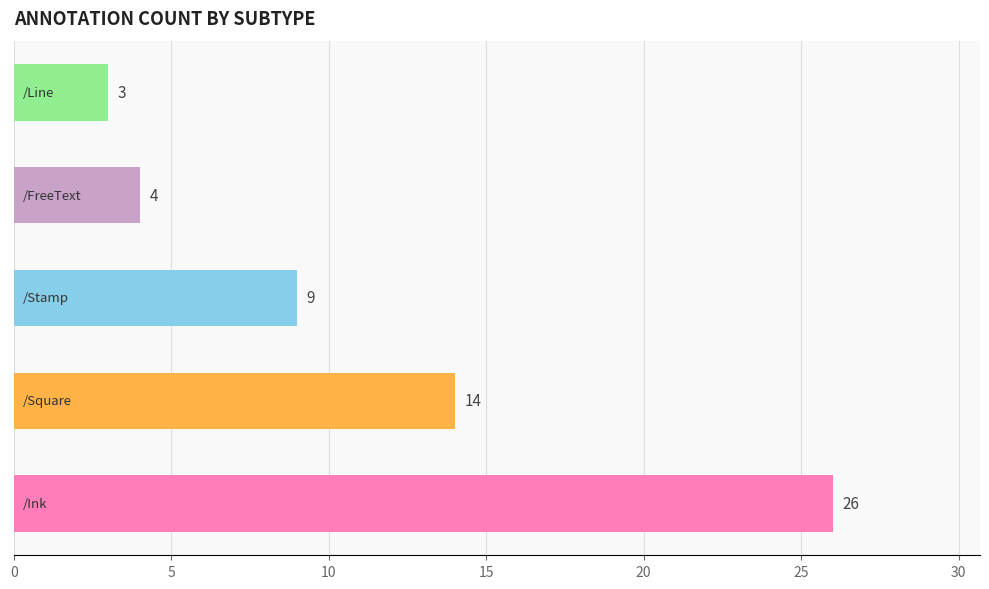

What is the sum of all values?

56